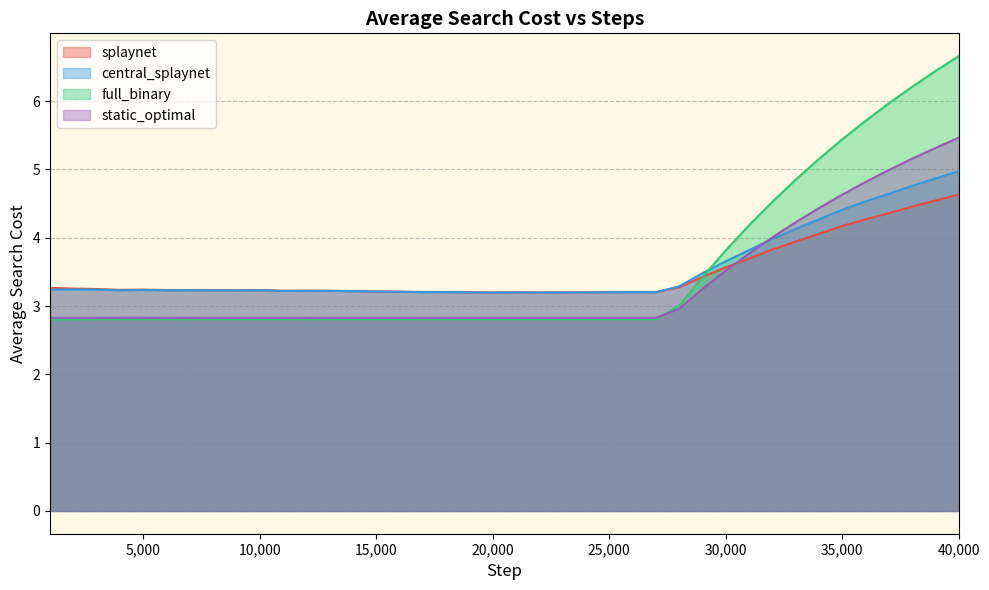

List the series in order of their peak value, highest first.

full_binary, static_optimal, central_splaynet, splaynet